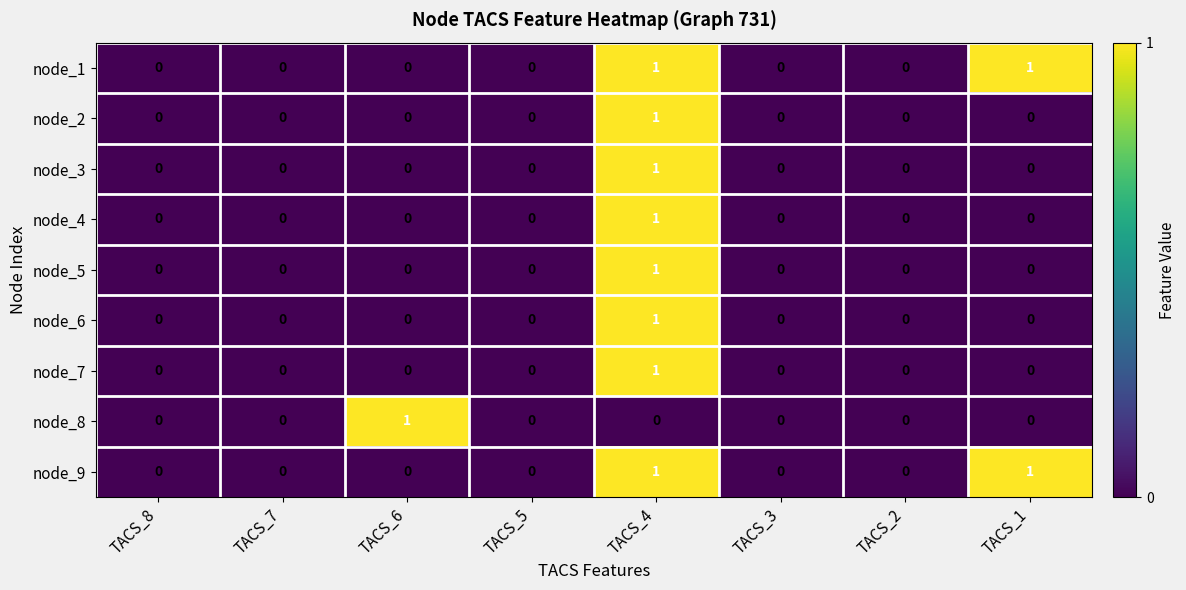

True or false: node_6 has a value of -1 at TACS_8.

False